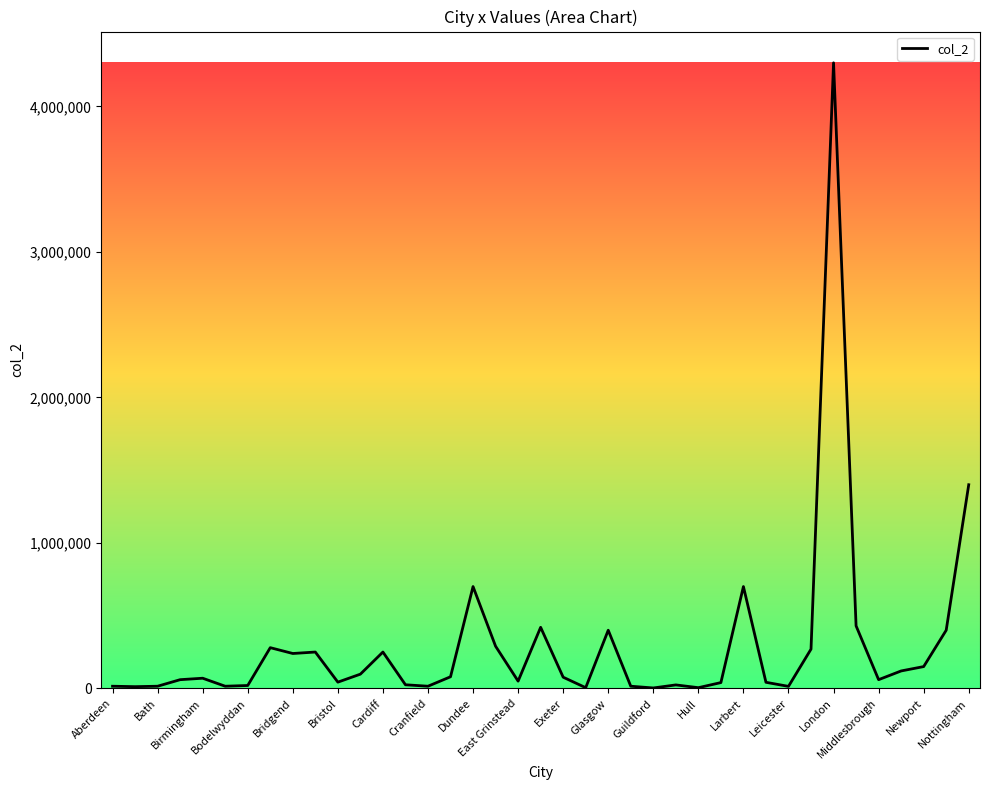

What is the difference between the maximum and minimum values?

4297000